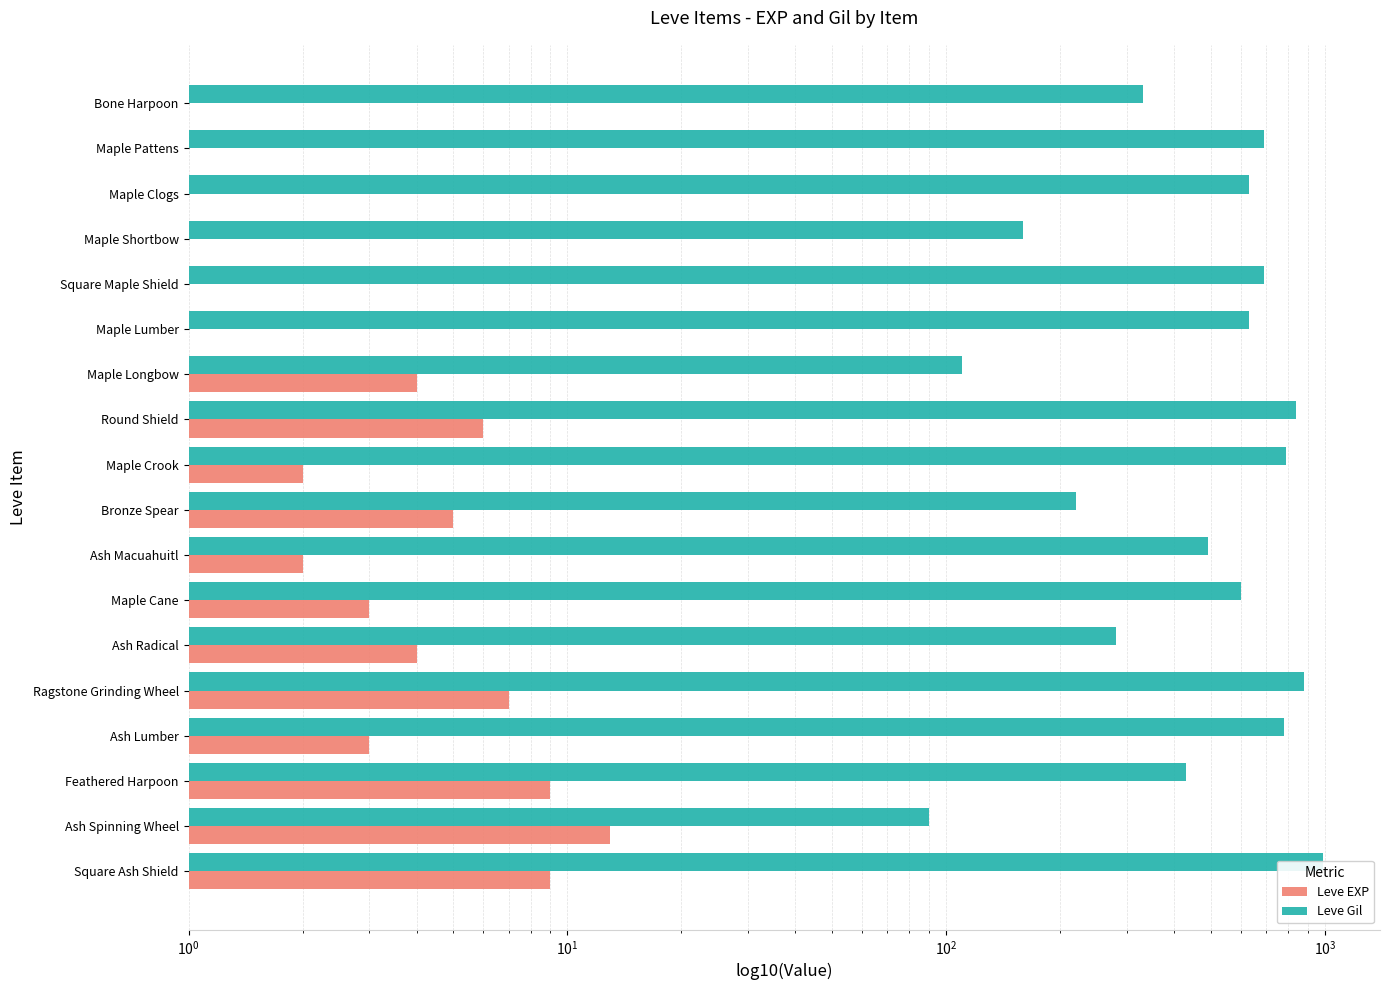

How many values in the Leve EXP series exceed 3?

8